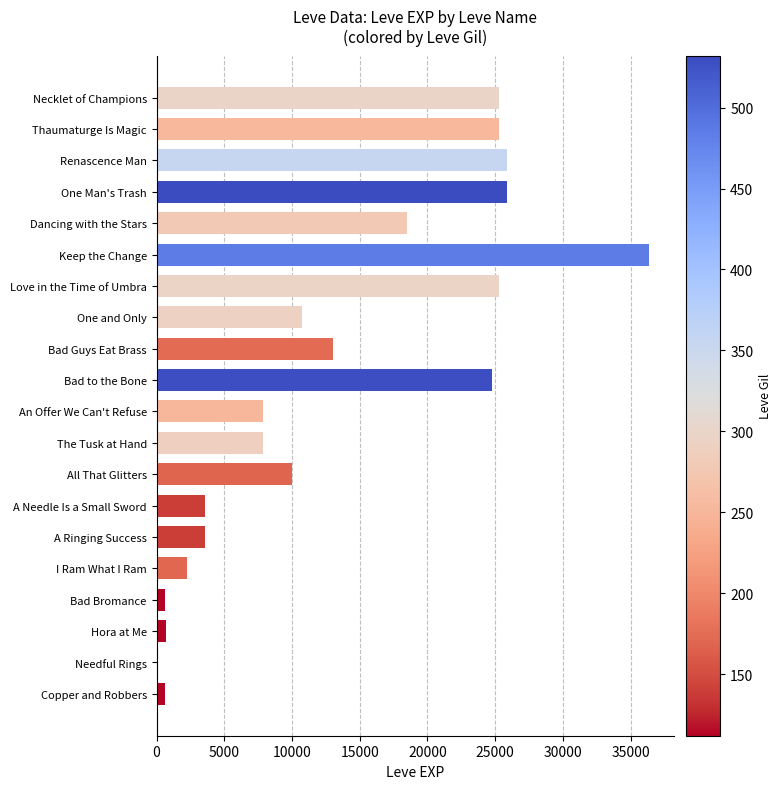

Which has a higher value, Bad Bromance or I Ram What I Ram?

I Ram What I Ram